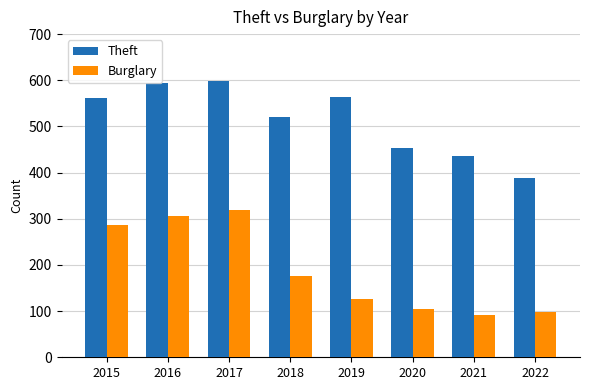

Read the Burglary value at 2022, to the nearest 50.

100